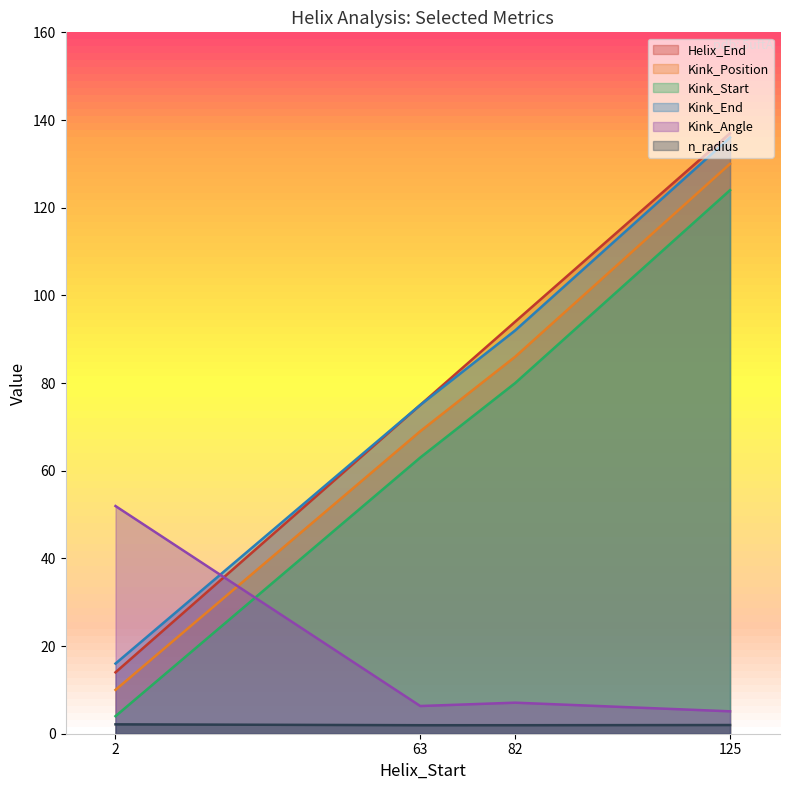

At which label does Kink_Start reach its minimum?

2